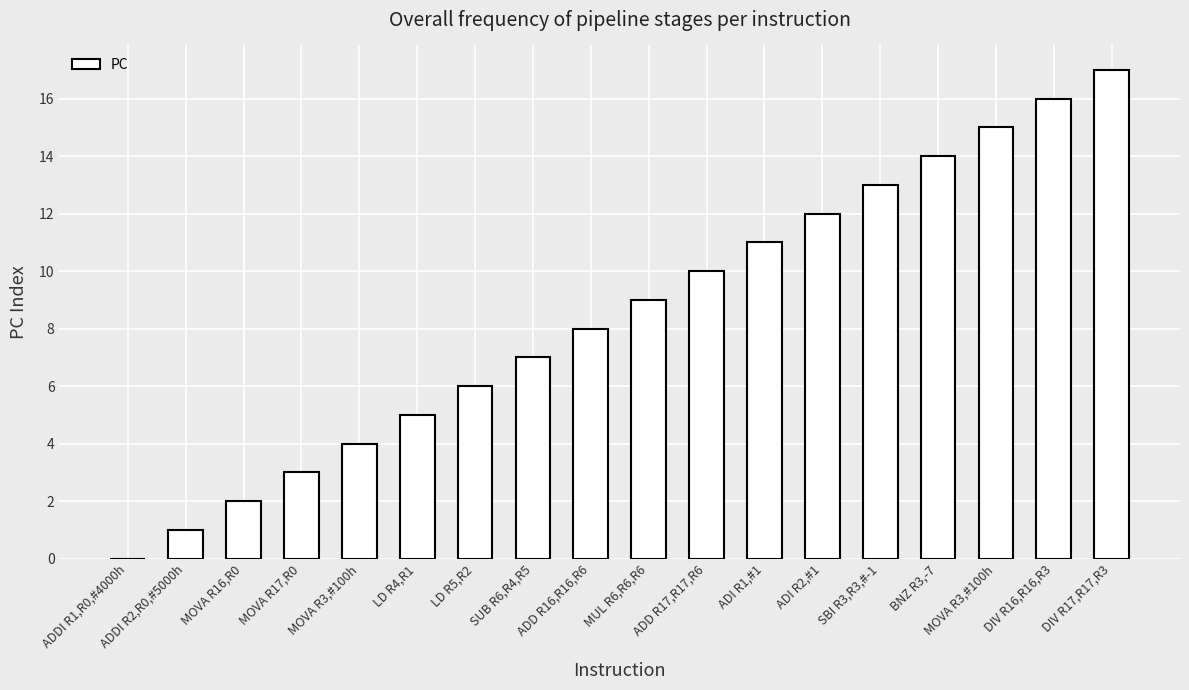

Count the number of categories in the chart.

18